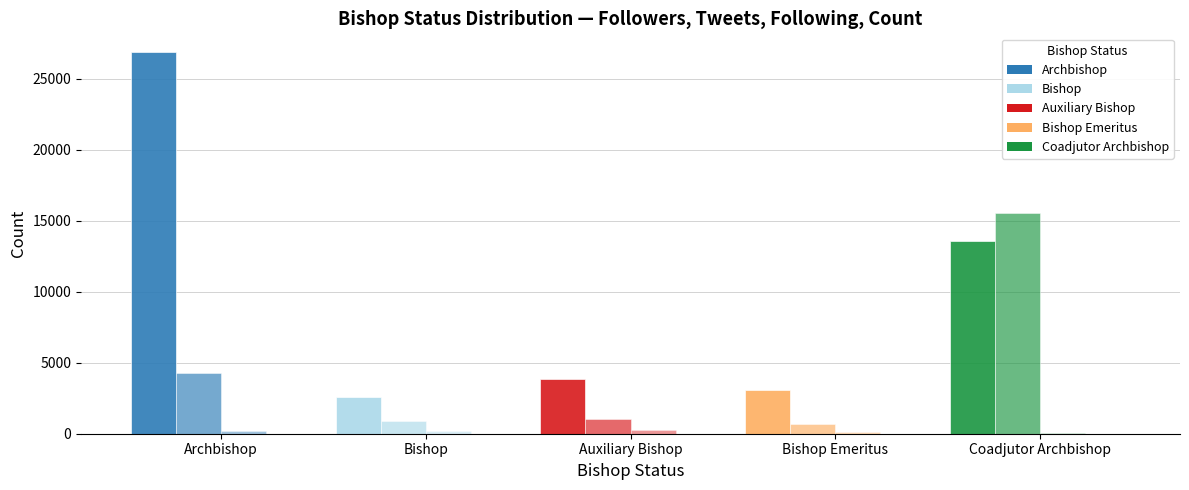

Reading left to right, what are all the values shown in this chart?

Avg Followers: 26862	2598	3869	3058	13586
Avg Tweets: 4259	891	1071	691	15563
Avg Following: 188	193	252	144	80
Count: 11	11	5	4	1